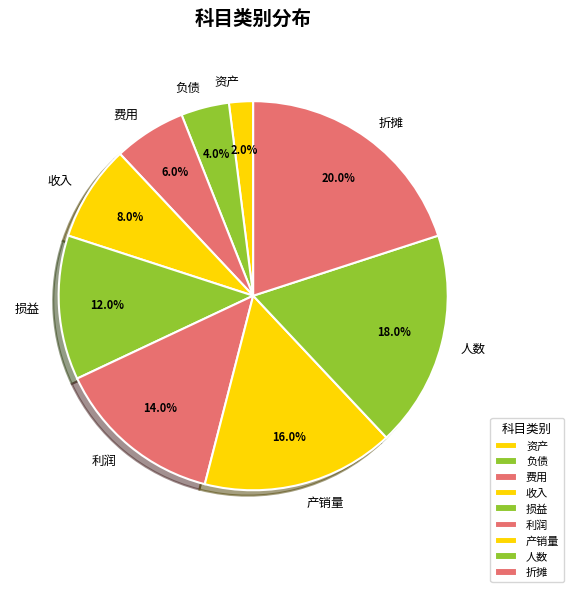

How many slices are in this pie chart?

9